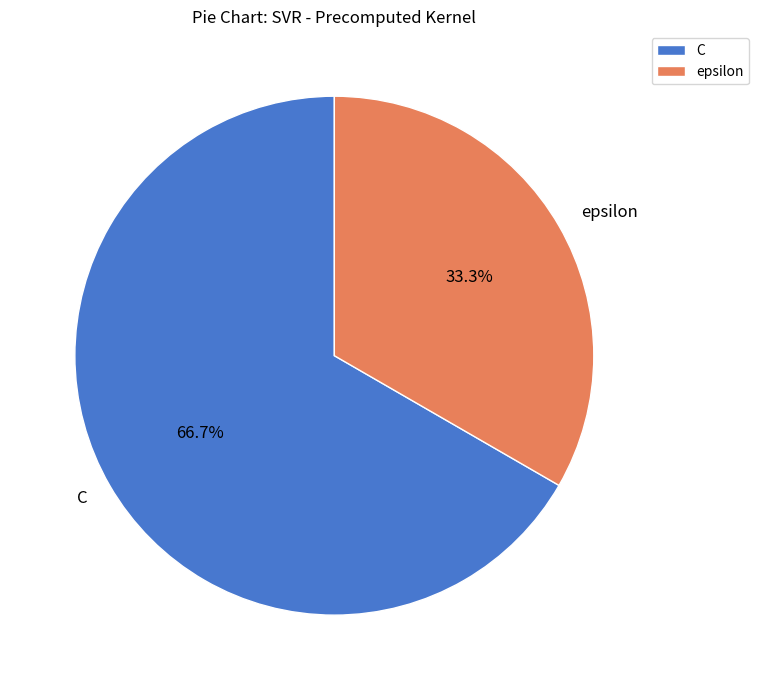

What portion of the pie excludes C?

33.3%